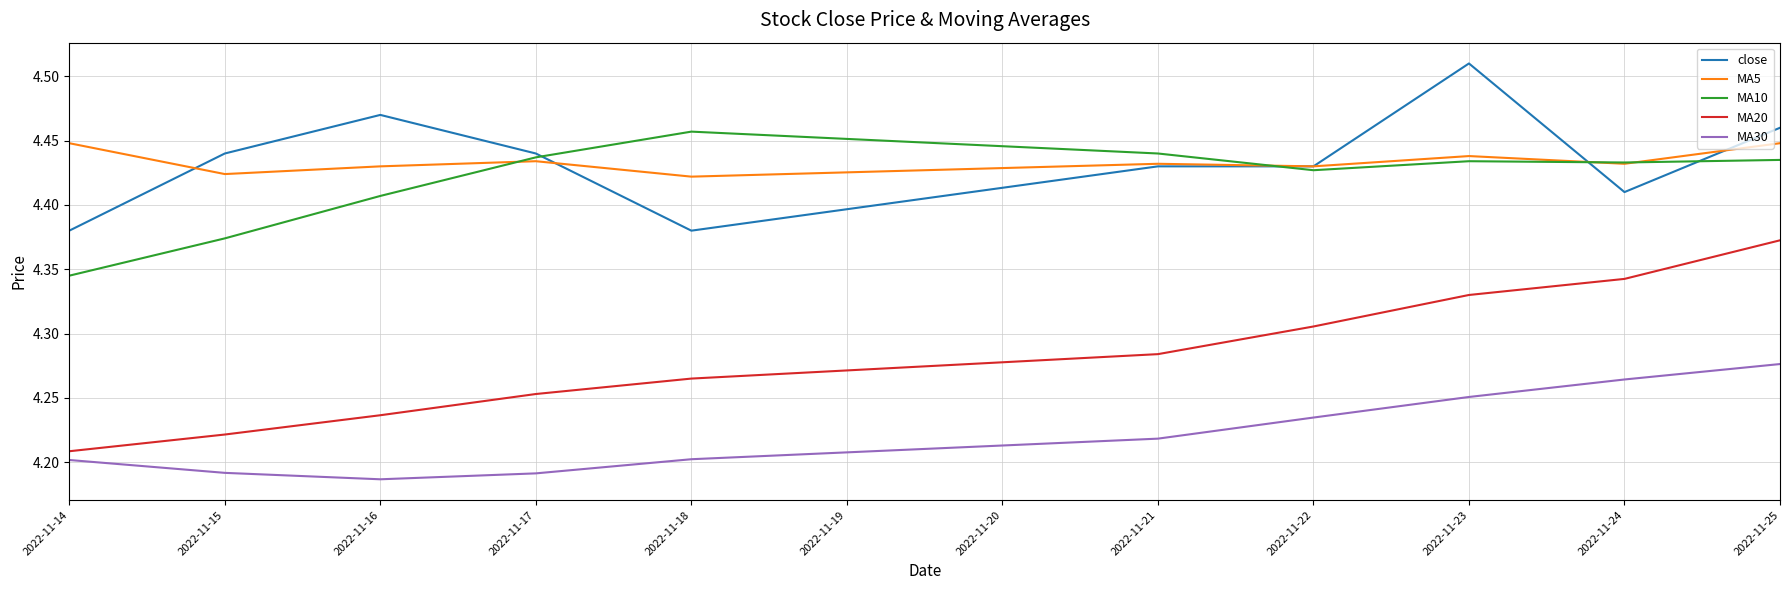

At which category does MA10 reach its first local peak?

2022-11-18